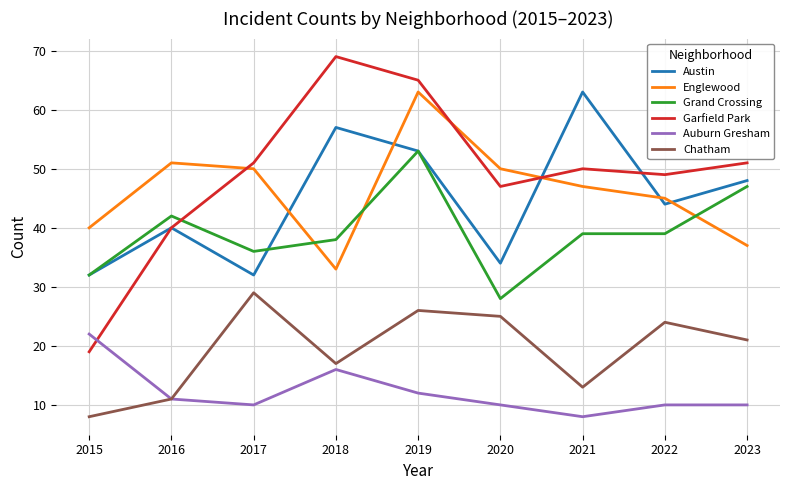

True or false: Englewood and Chatham cross at least once.

False